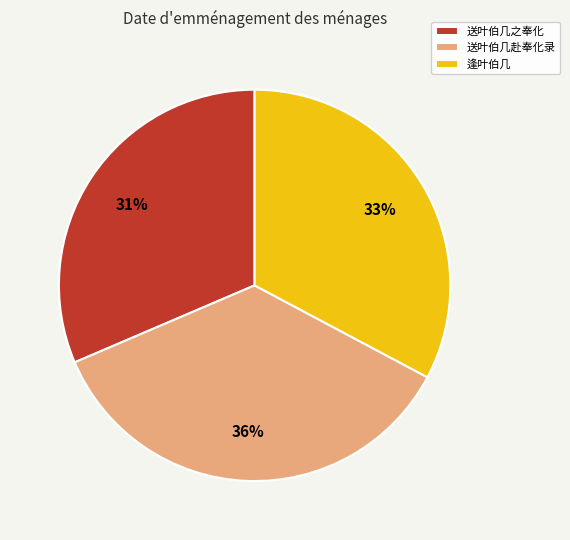

To the nearest percent, what portion does 送叶伯几之奉化 represent?

31%